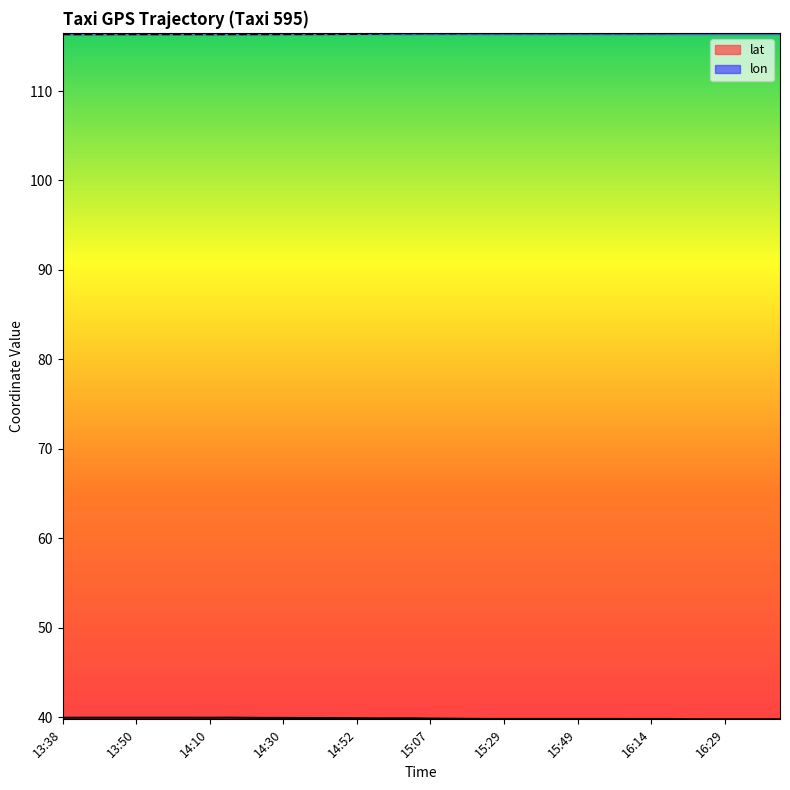

True or false: lat and lon intersect in this chart.

False